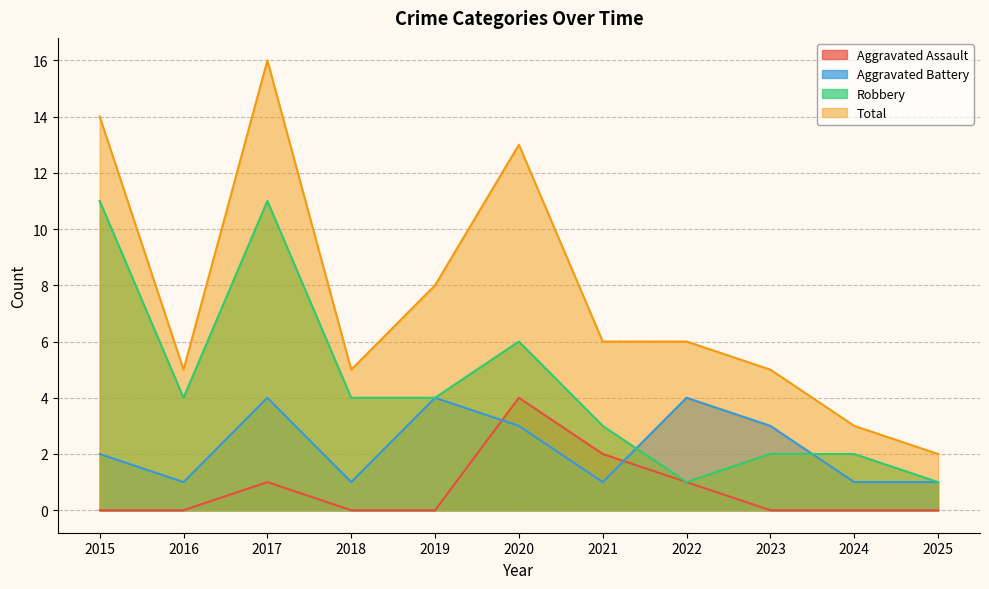

What are all the series names shown in the legend?

Aggravated Assault, Aggravated Battery, Robbery, Total